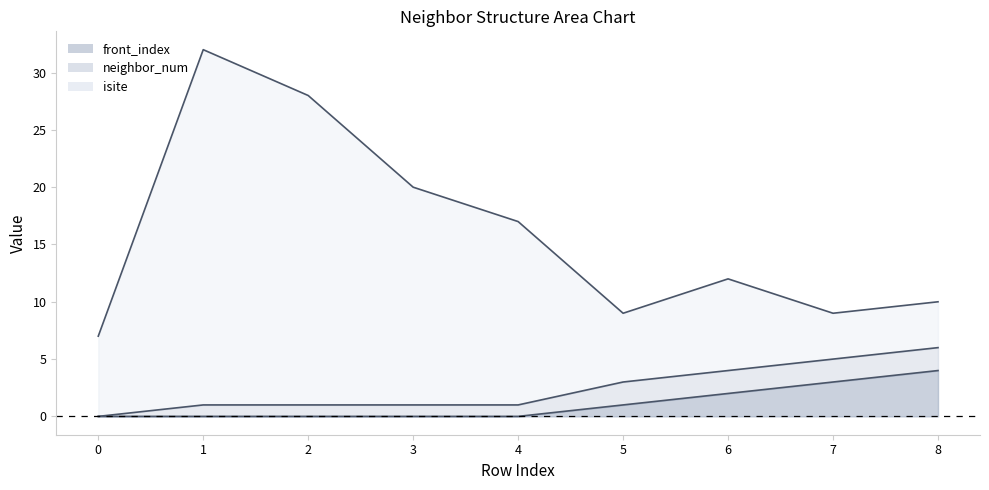

Between 7 and 8, which is larger?

8